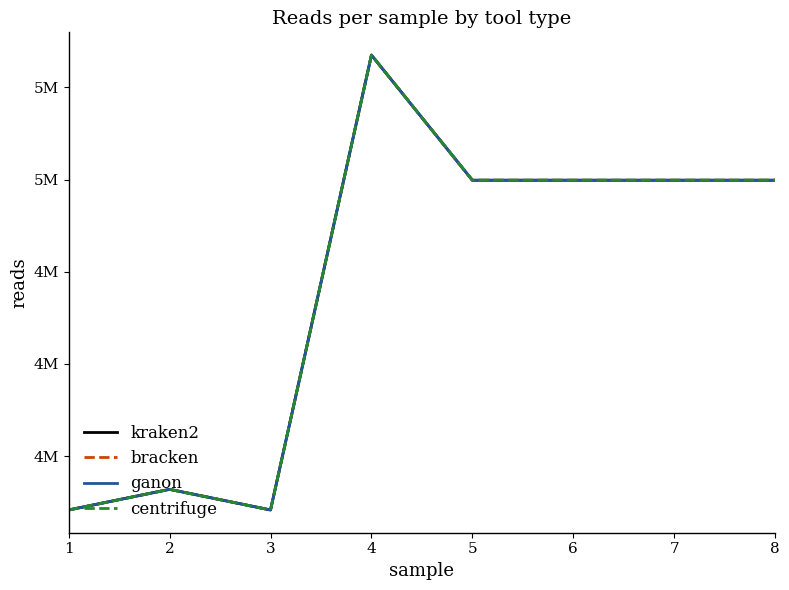

True or false: bracken and ganon intersect in this chart.

False